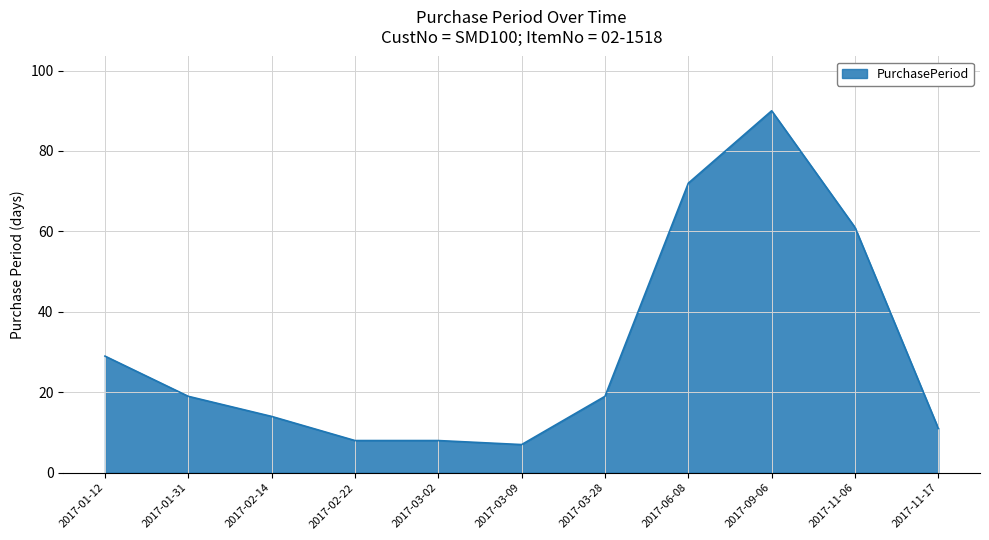

What position from the right is 2017-02-14?

9